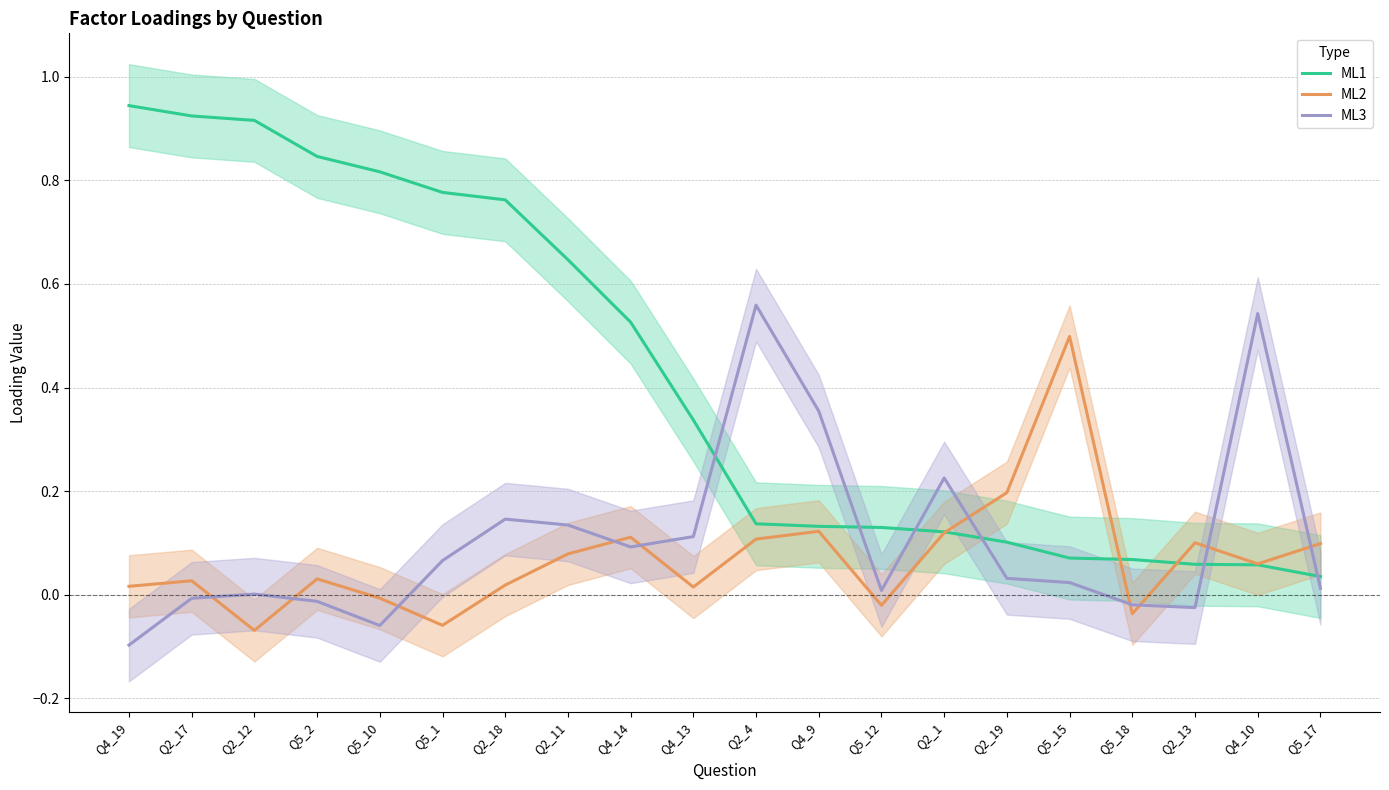

How many negative values does the ML2 series have?

5